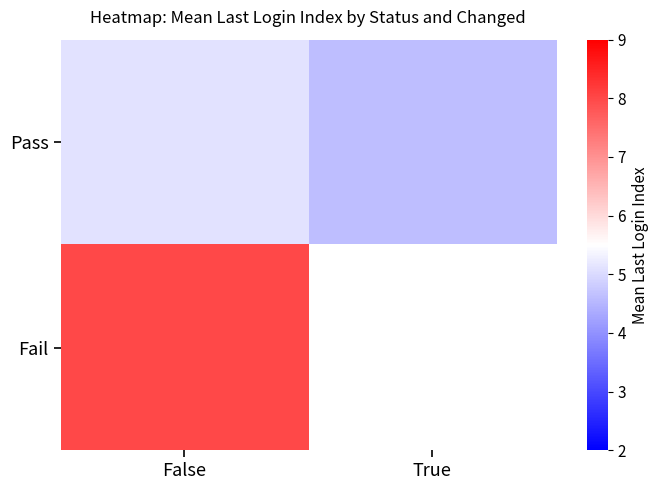

Between False and True, which series saw the biggest shift?

Fail